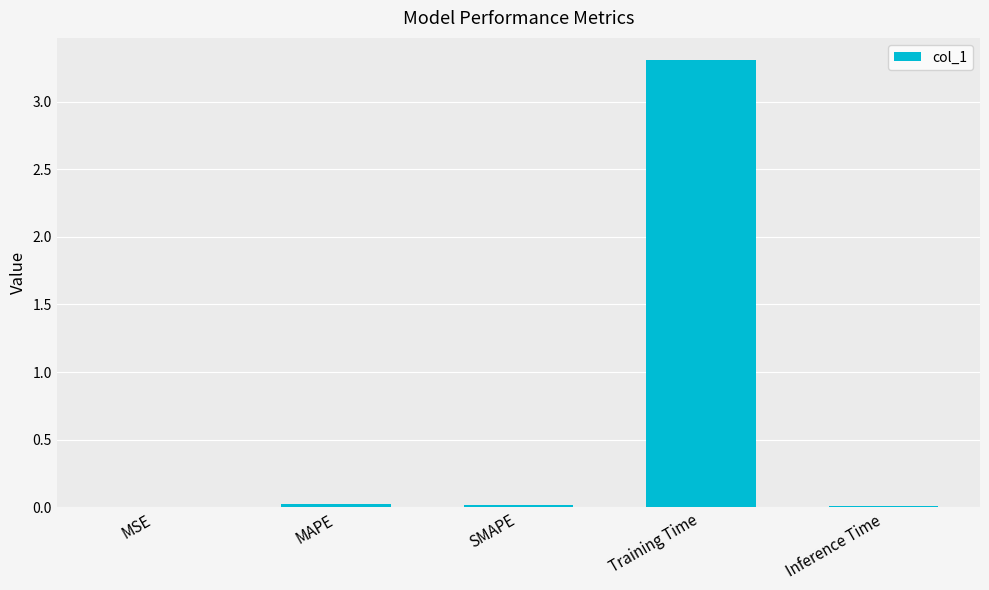

What is the sum of all values?

3.4